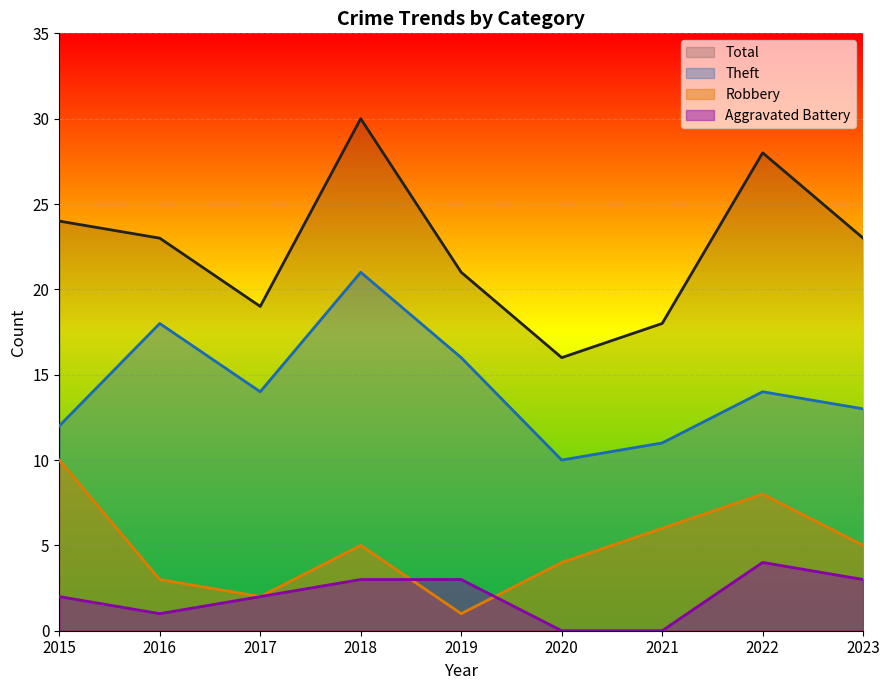

Rank the series at 2020 from lowest to highest value.

Aggravated Battery, Robbery, Theft, Total